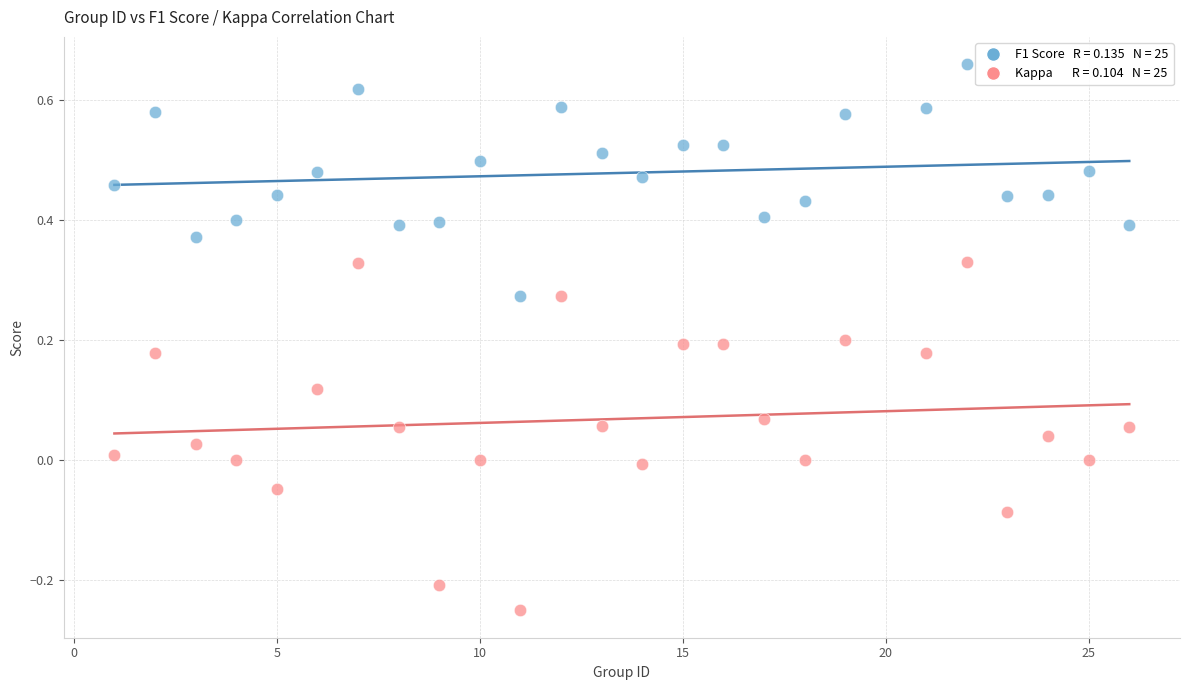

Across all data points, what is the range of X values (max minus min)?

25.0